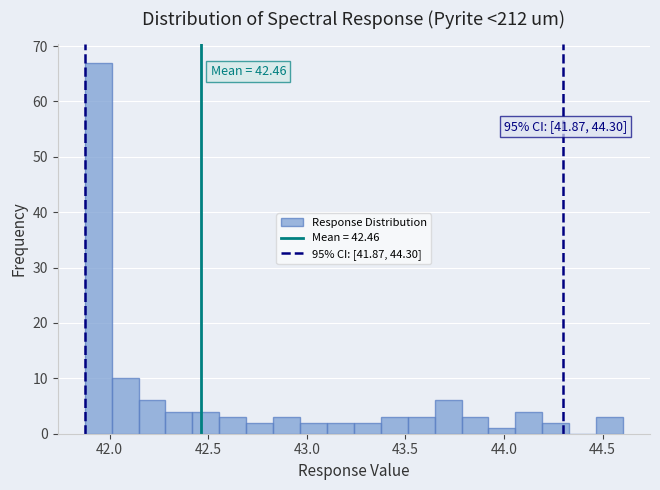

Read against the x-axis, roughly where is the centre of the tallest bar?

41.95